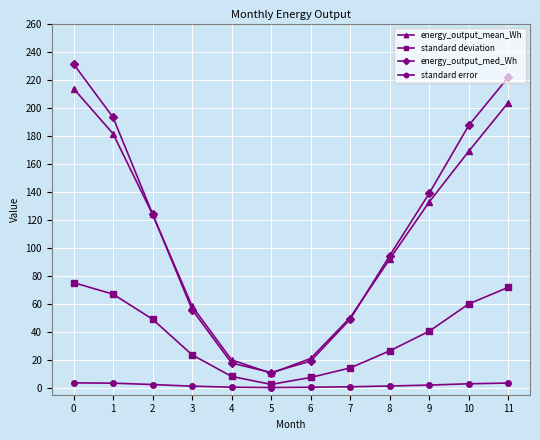

Is it true that energy_output_med_Wh equals 138.8 at 9?

True